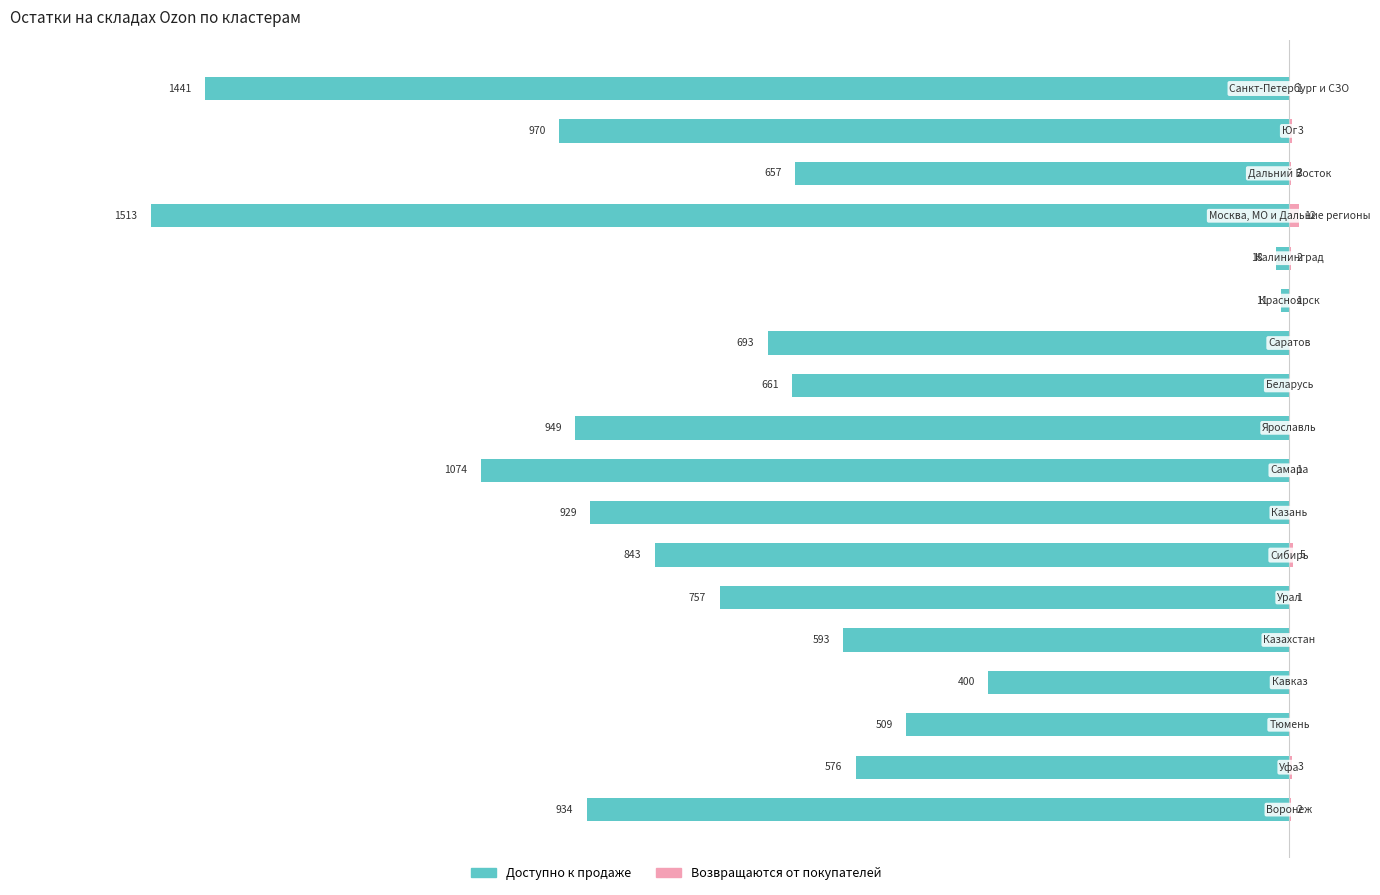

How many values in the Доступно к продаже series are below -693?

9